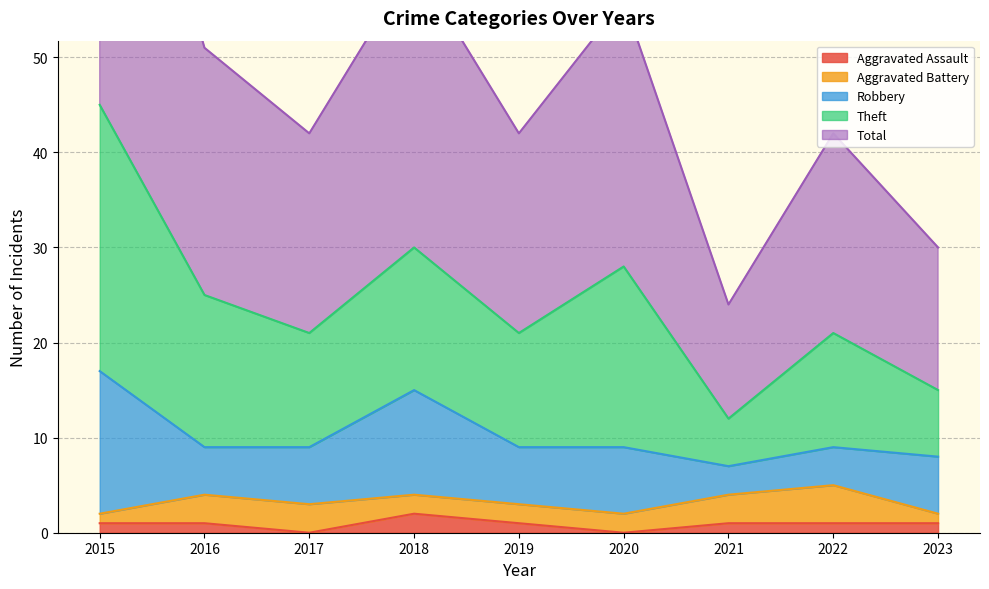

The Aggravated Assault series shows -1 at 2017. True or false?

False